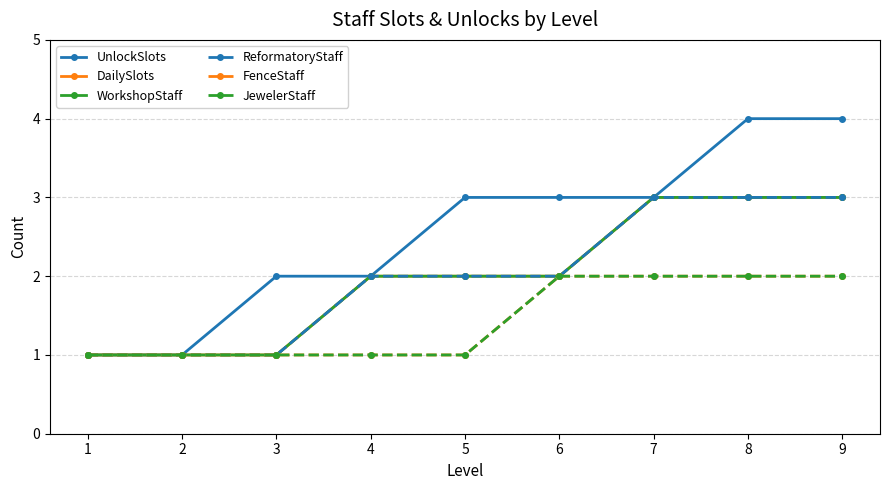

Which series changed the most between 4 and 8?

UnlockSlots